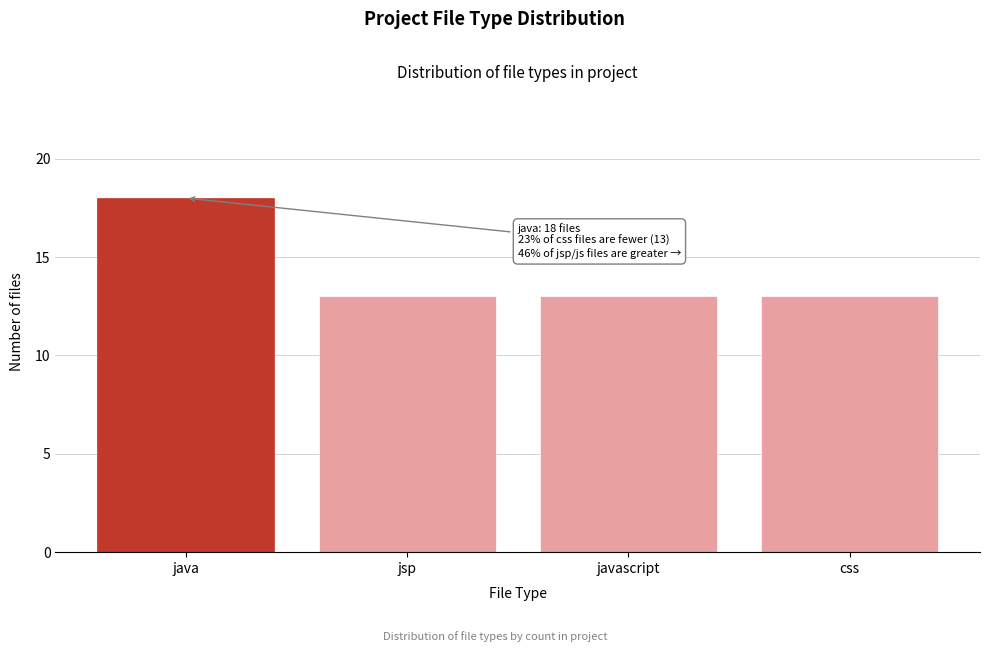

Reading left to right, transcribe all the data shown in this chart.

java=18	jsp=13	javascript=13	css=13